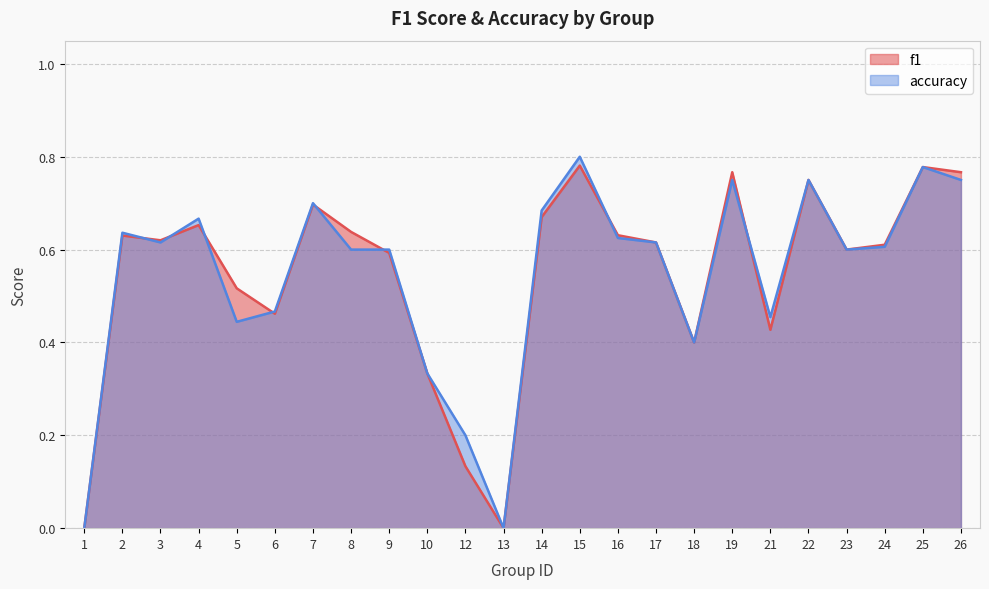

What is the total value across all series at 10?

0.7